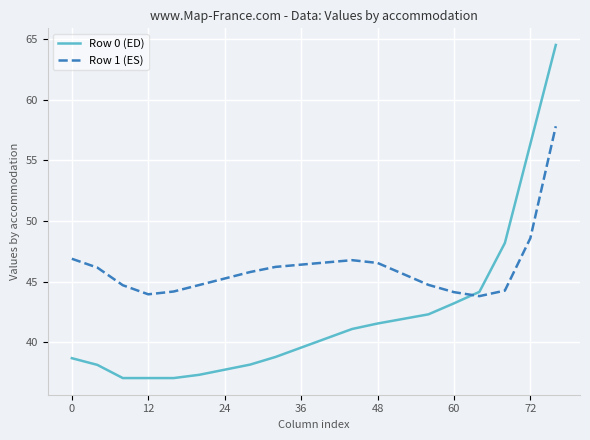

List the series in order of their overall mean, highest first.

Row 1 (ES), Row 0 (ED)